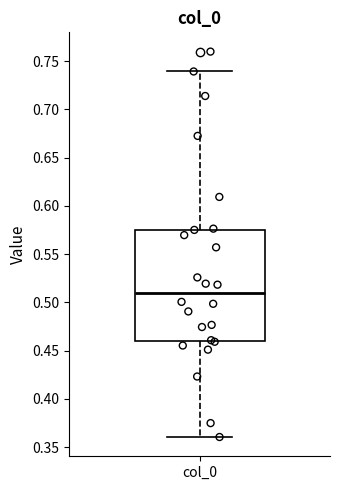

Read this box plot against the y-axis: the position of the median line, the range covered by the box, and the ends of both whiskers. The values are not printed on the chart, so give them approximately, as read against the axis.

median 0.510, box 0.460 to 0.575, whiskers 0.360 to 0.740